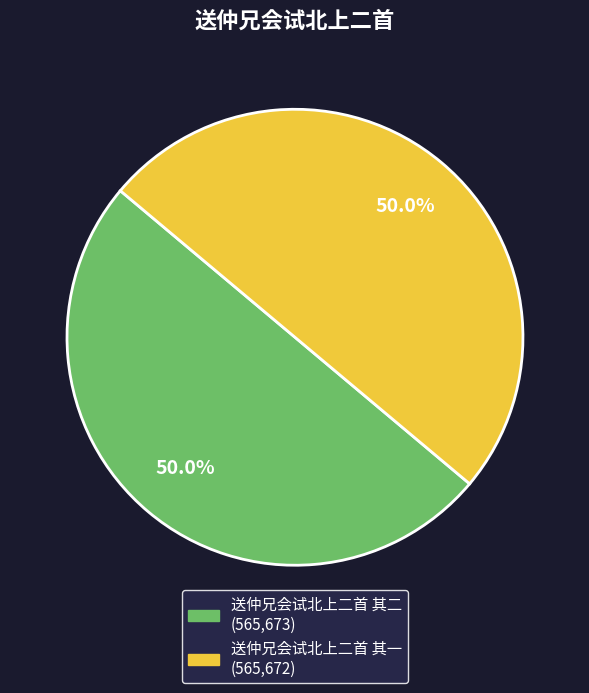

What portion of the pie excludes 送仲兄会试北上二首 其二?

50.0%